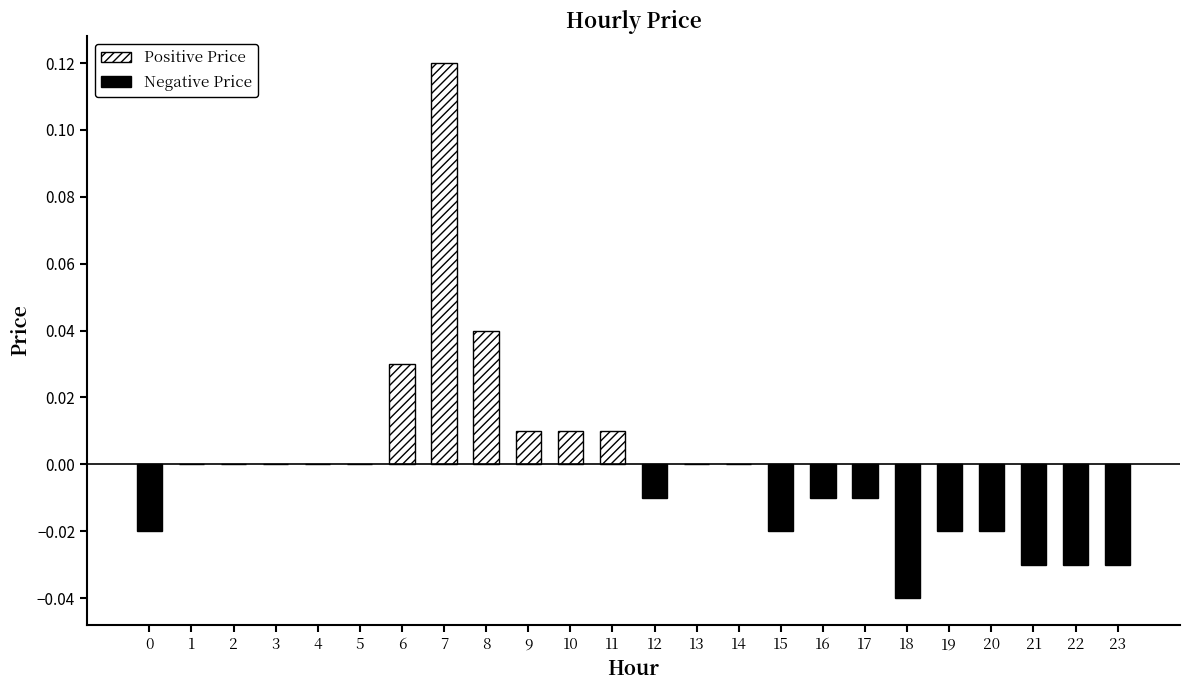

How many distinct data groups are displayed?

1